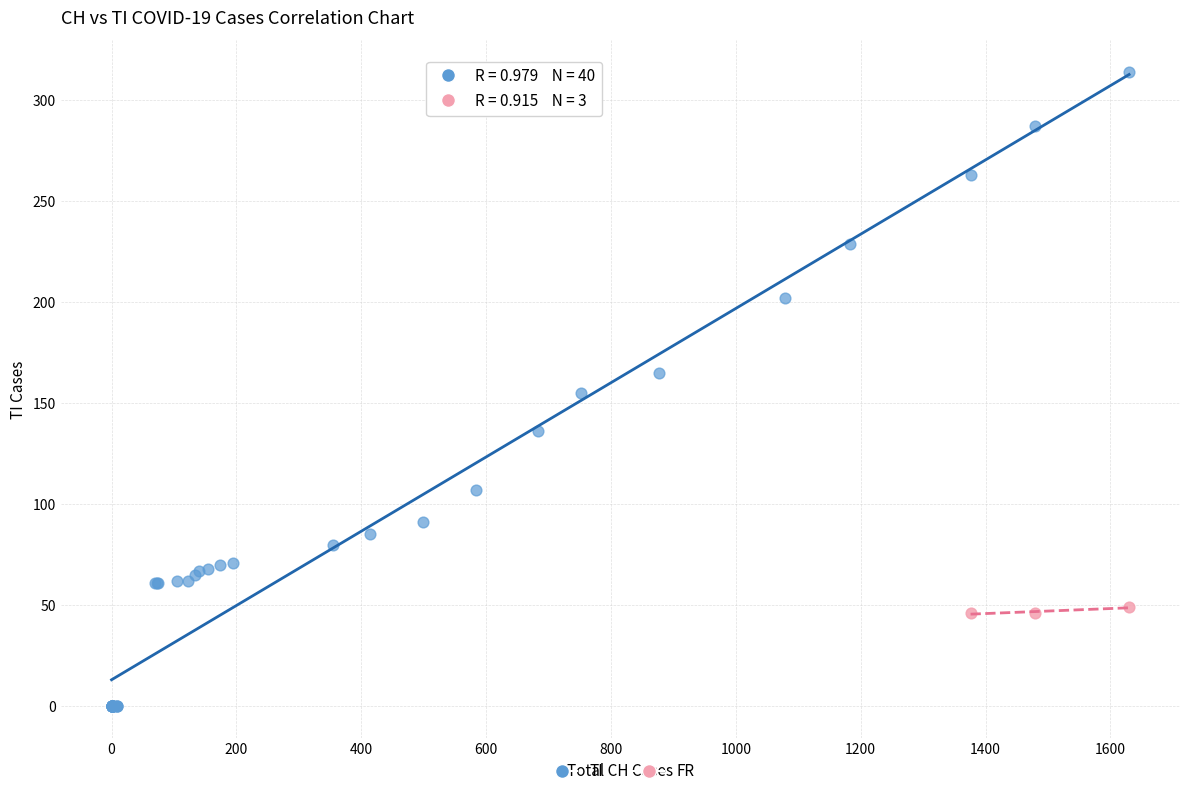

Which series contains the highest Y value?

TI